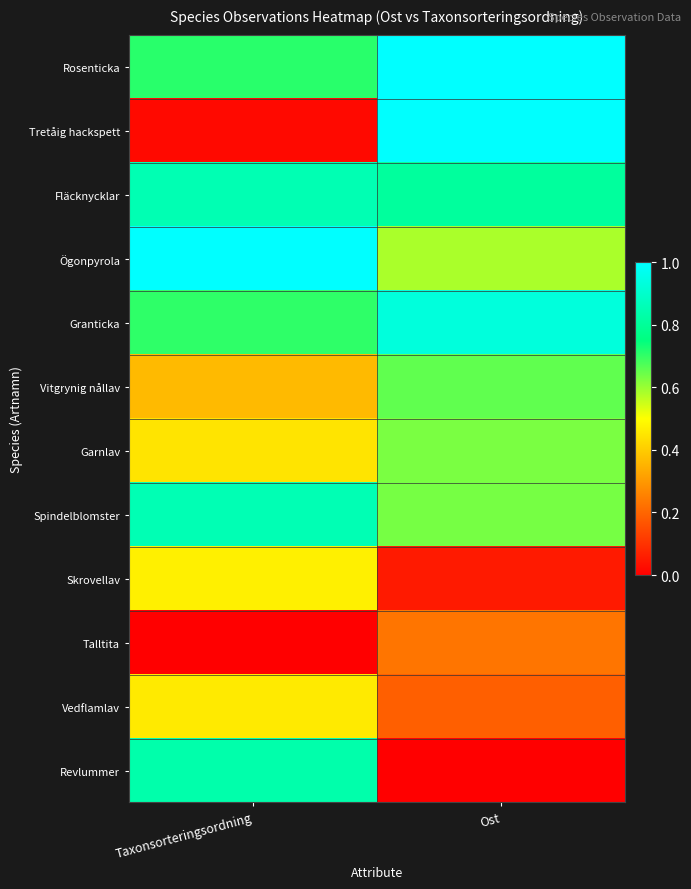

Which has a higher value, Taxonsorteringsordning or Ost?

Ost